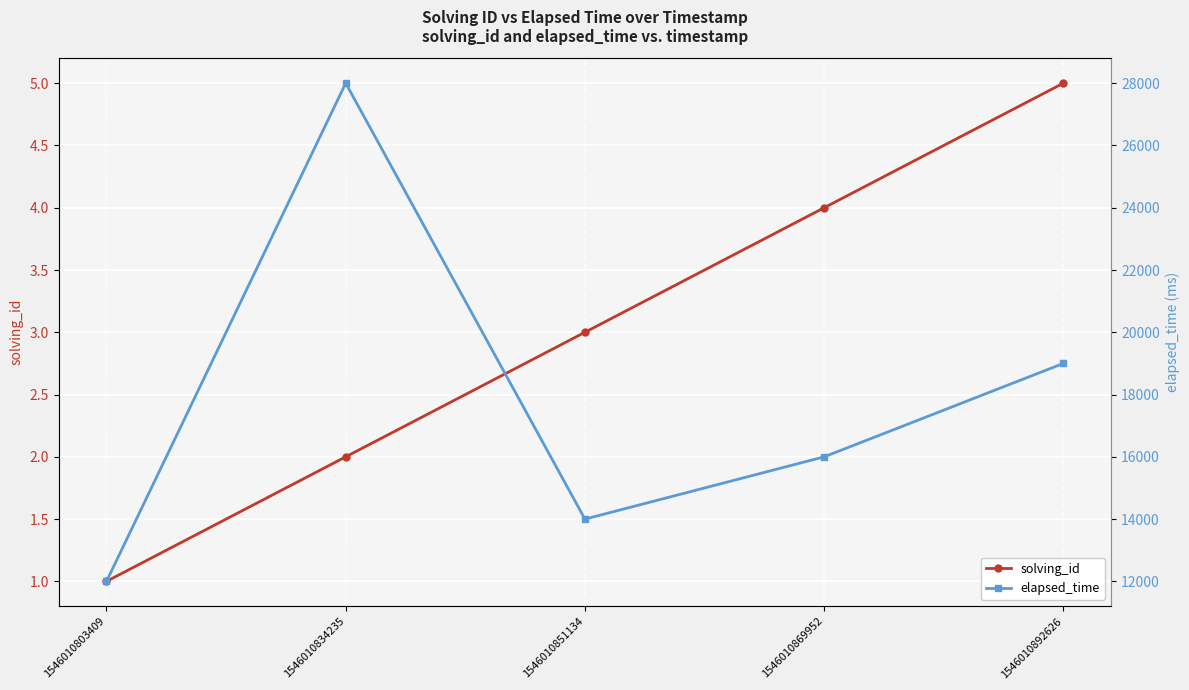

What is the average value of the elapsed_time series?

17800